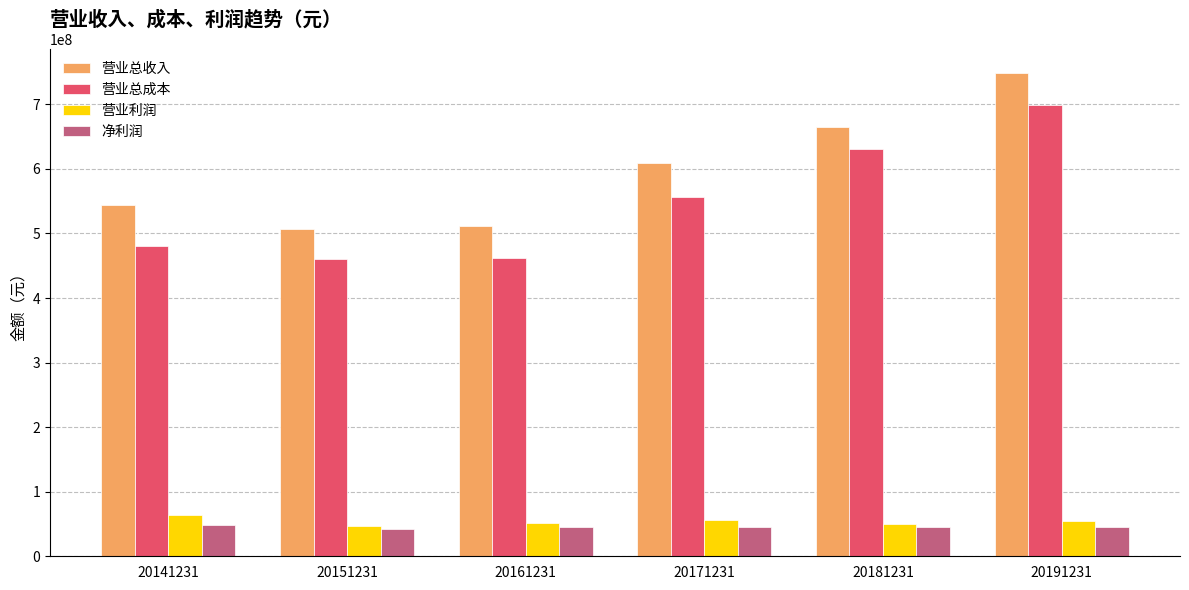

Does the chart contain stacked bars?

No